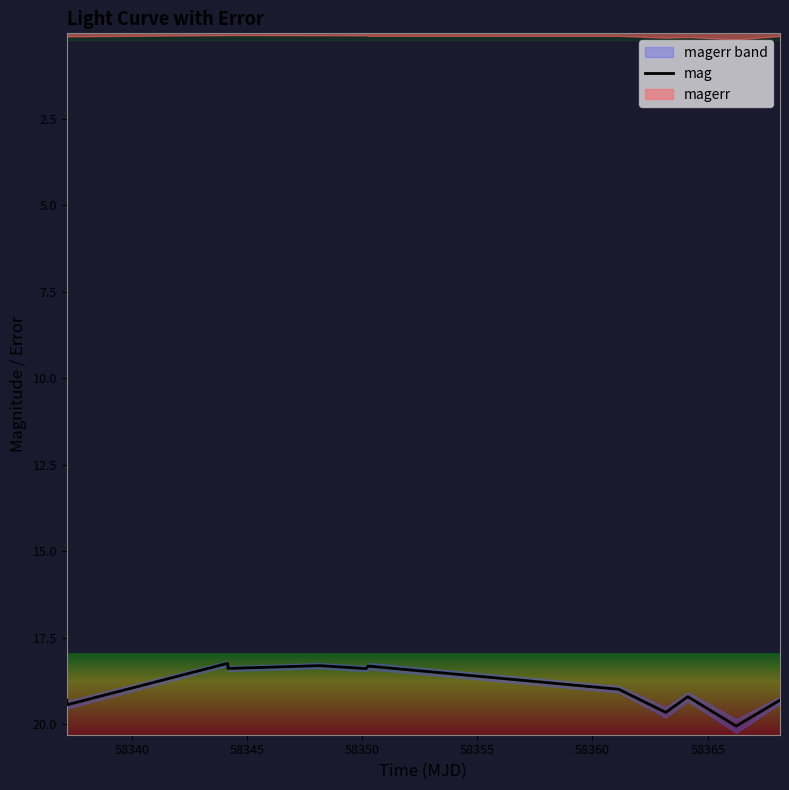

What is the maximum value for mag?

20.1